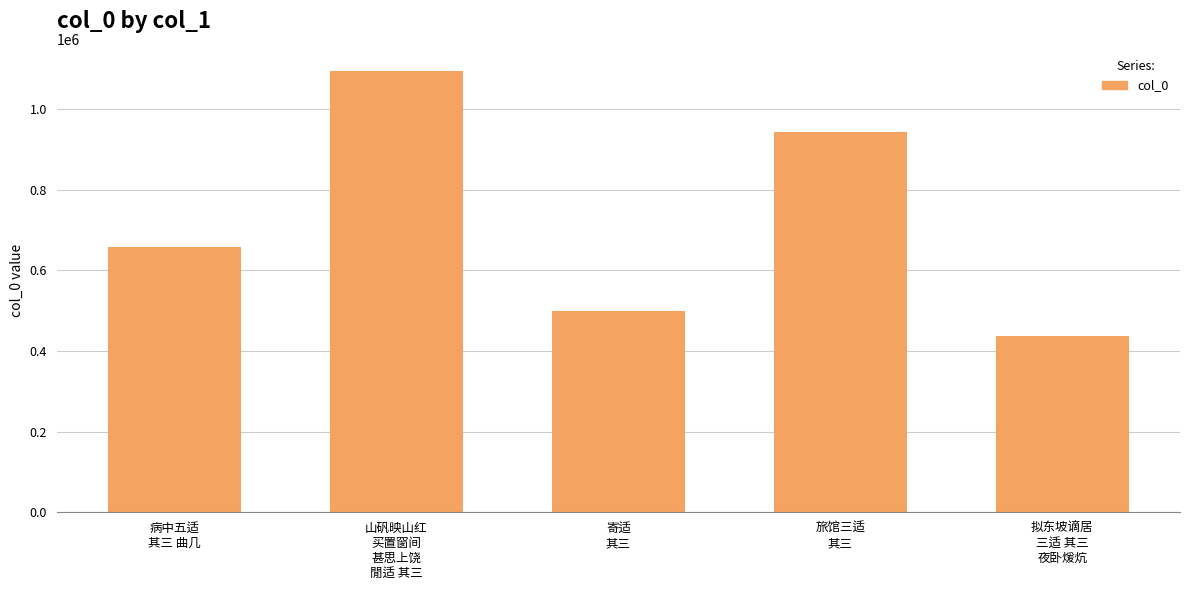

List the labels in order of value, smallest first.

拟东坡谪居
三适 其三
夜卧煖炕, 寄适
其三, 病中五适
其三 曲几, 旅馆三适
其三, 山矾映山红
买置窗间
甚思上饶
閒适 其三